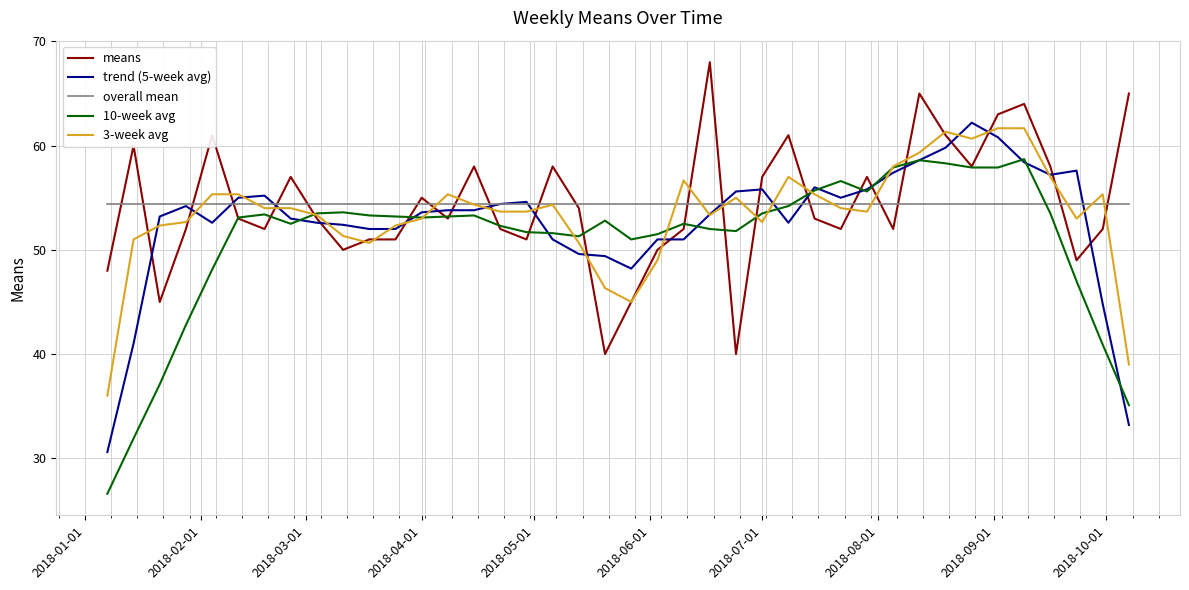

What is the average value of the means series?

54.4